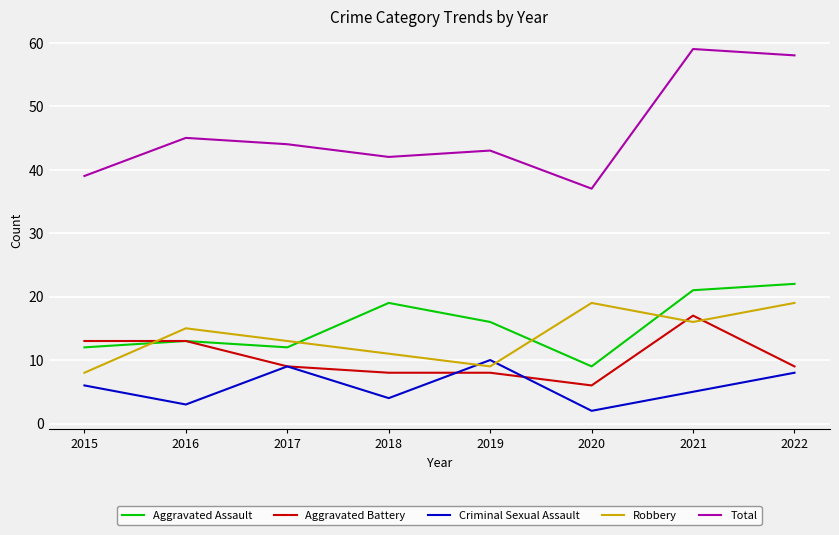

What is the sum of all Total values?

367